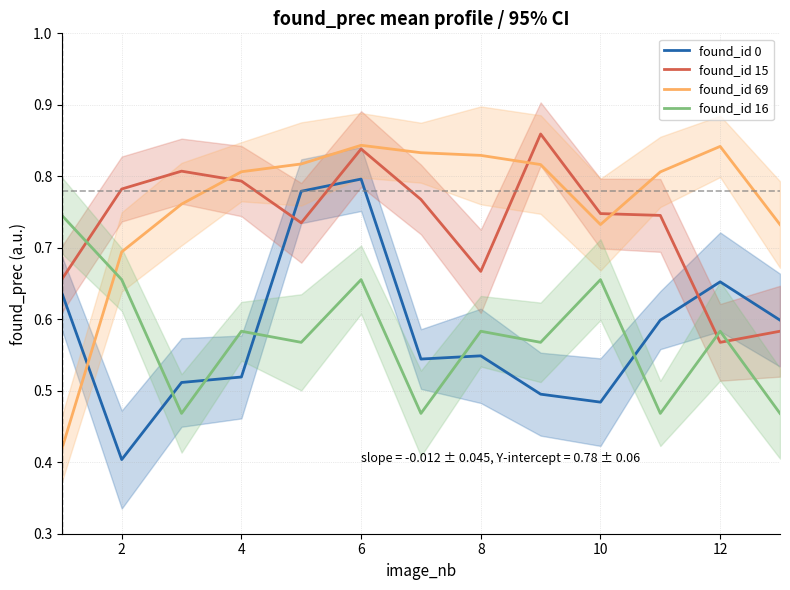

What is the average value of the found_id 69 series?

0.8